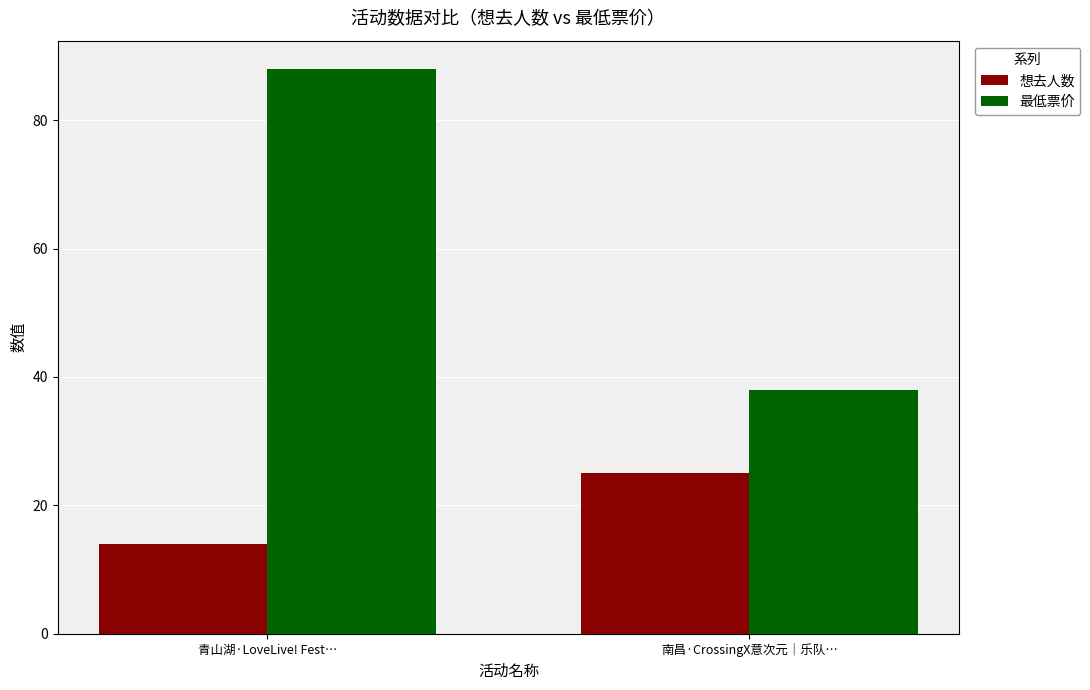

What is the label of the 1st bar from the left?

青山湖·LoveLive! Fest…